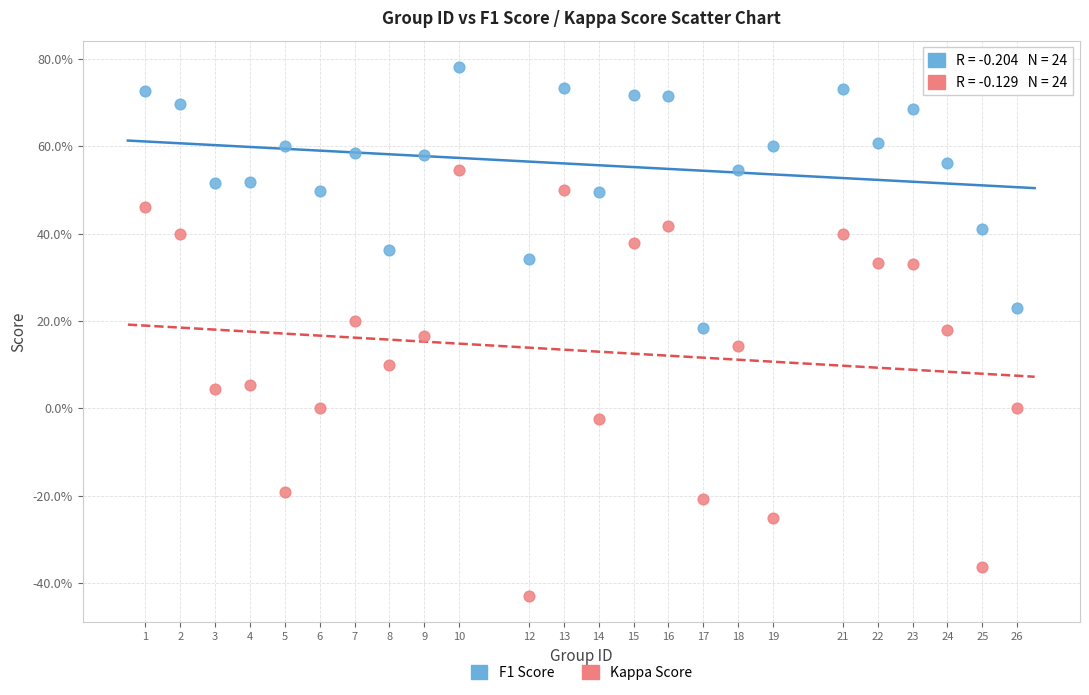

What are all the series names shown in the legend?

F1 Score, Kappa Score